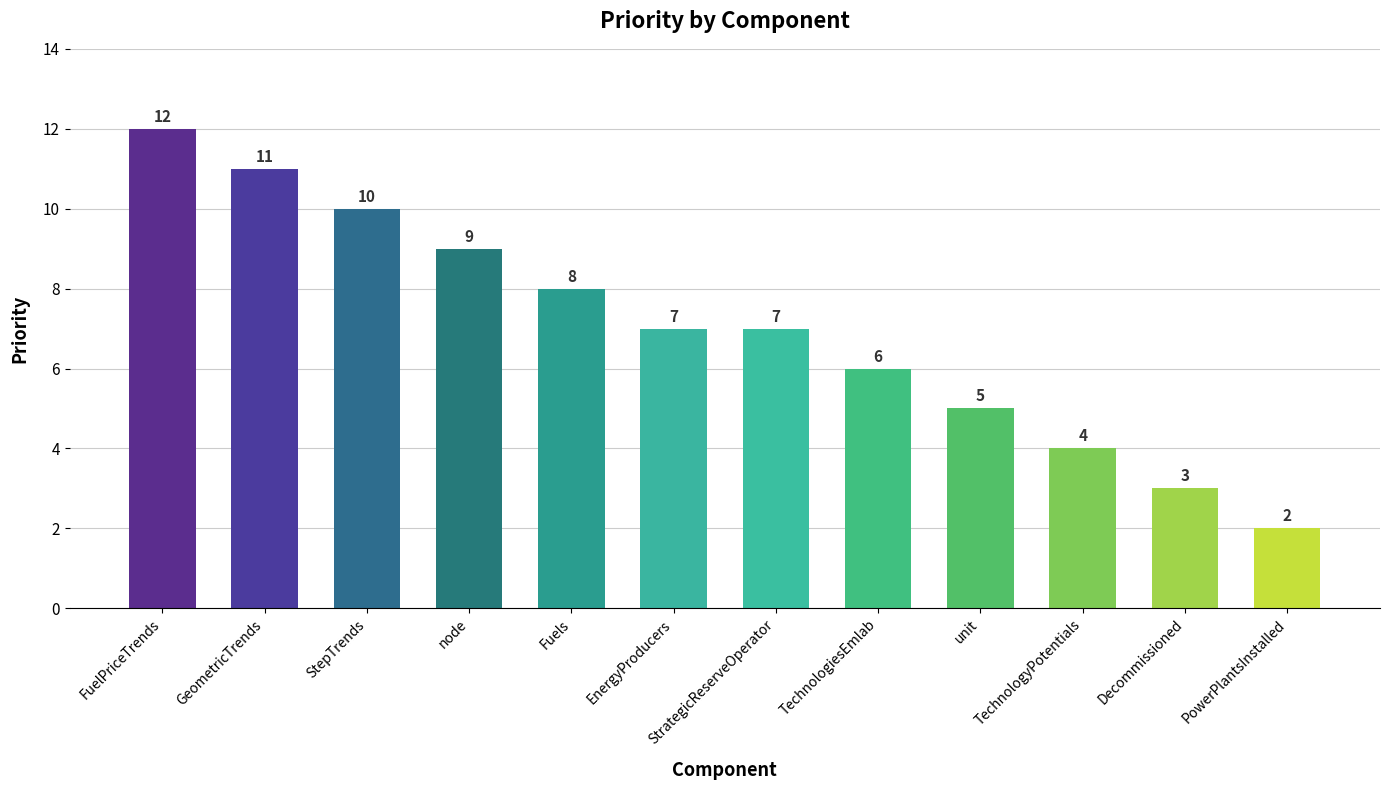

Count the values in the range 5 to 10.

7